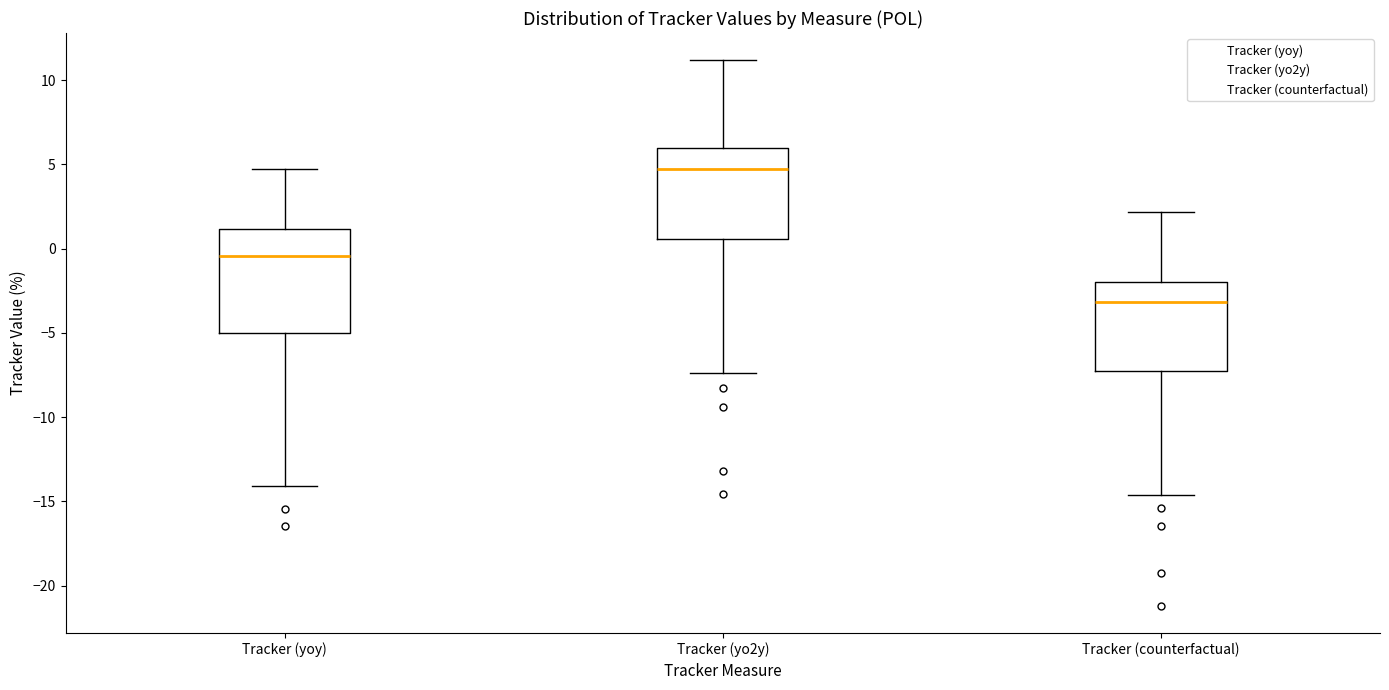

Where does the lower whisker of the box for Tracker (yo2y) end on the y-axis? The values are not printed on the chart, so give them approximately, as read against the axis.

-7.5